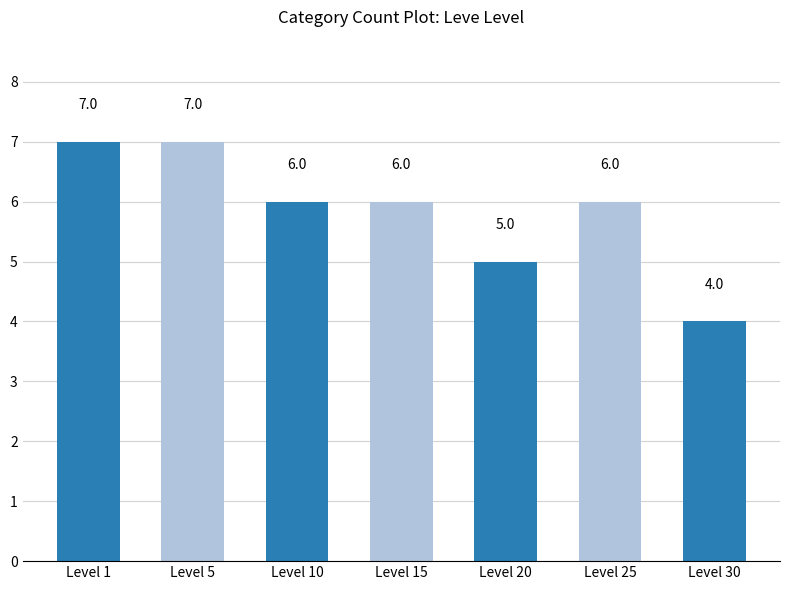

What is the change in value from Level 5 to Level 30?

-3